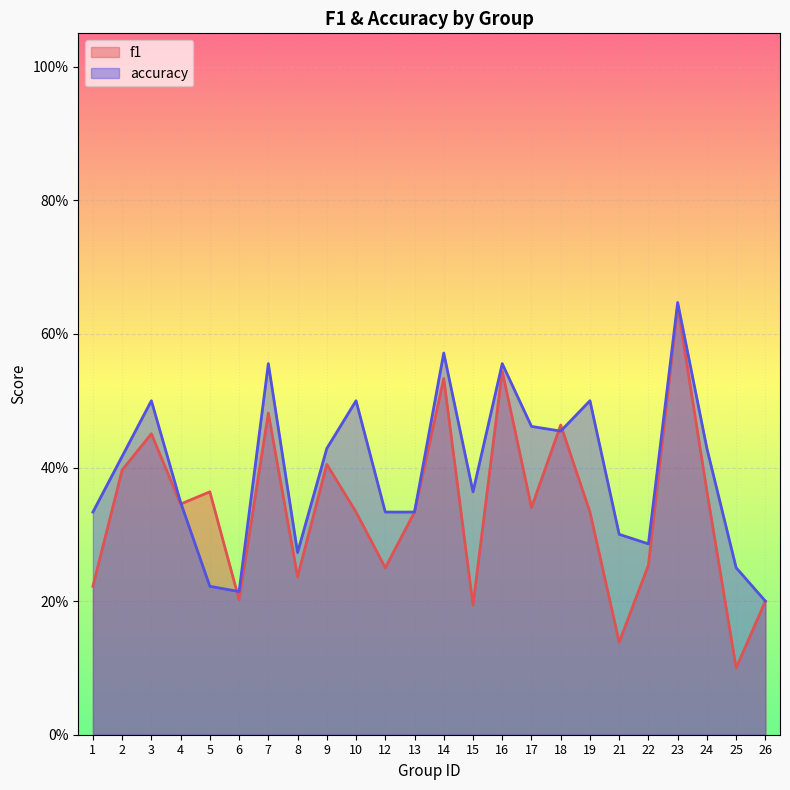

Does the chart display data point markers on the line(s)?

No